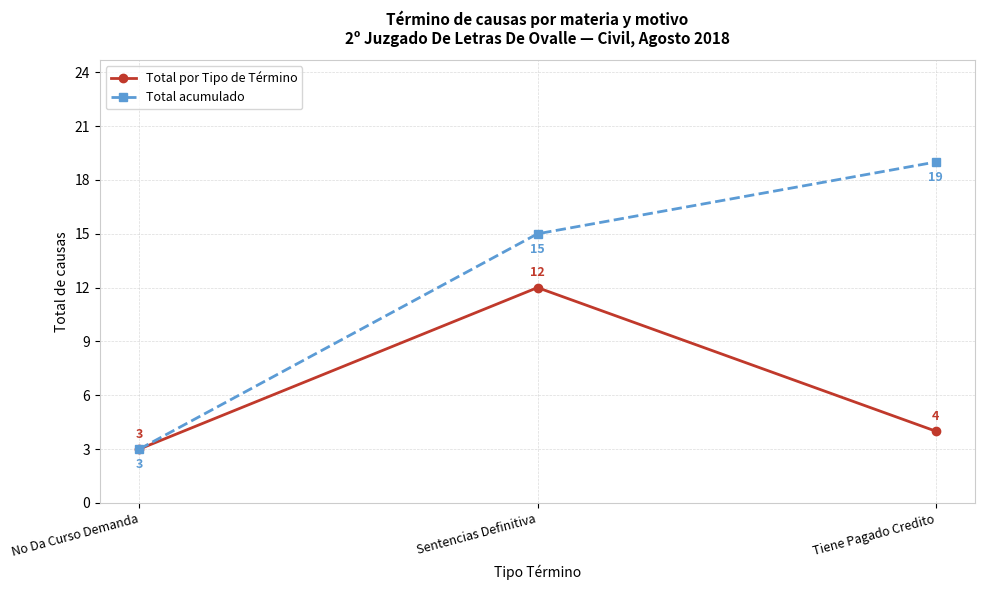

Is this an area chart (filled region under the line)?

No